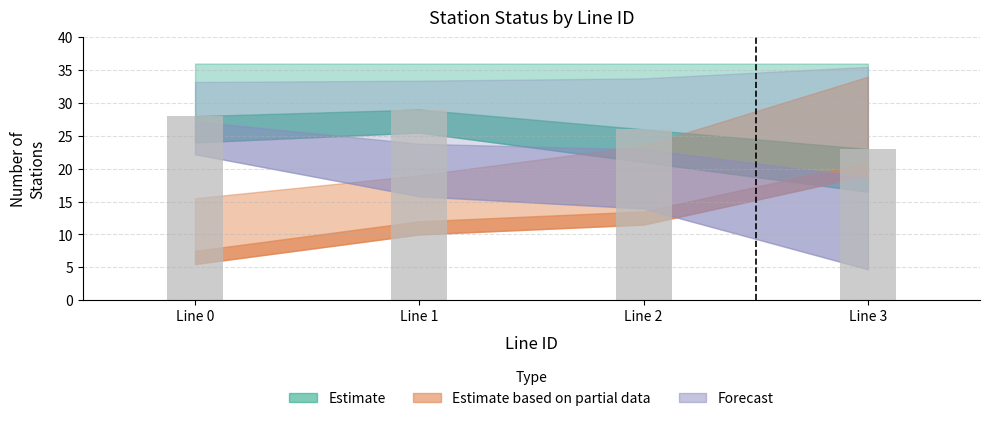

Between Line 1 and Line 2, which is larger?

Line 1